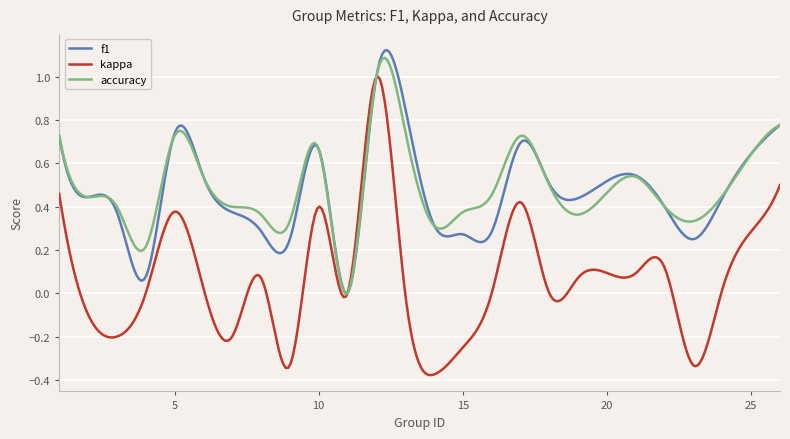

Which series has the largest range (max minus min)?

kappa